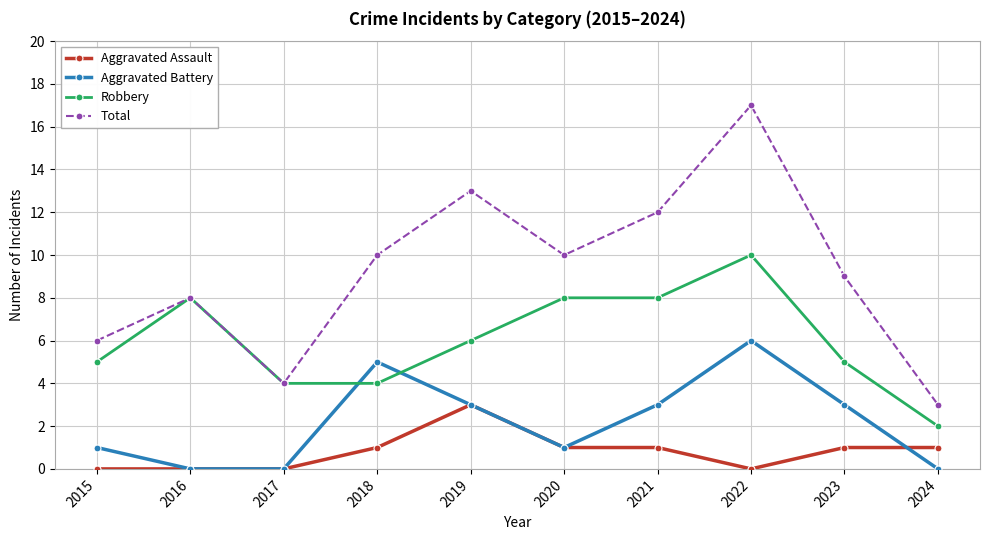

The Robbery series shows 8 at 2016. True or false?

True